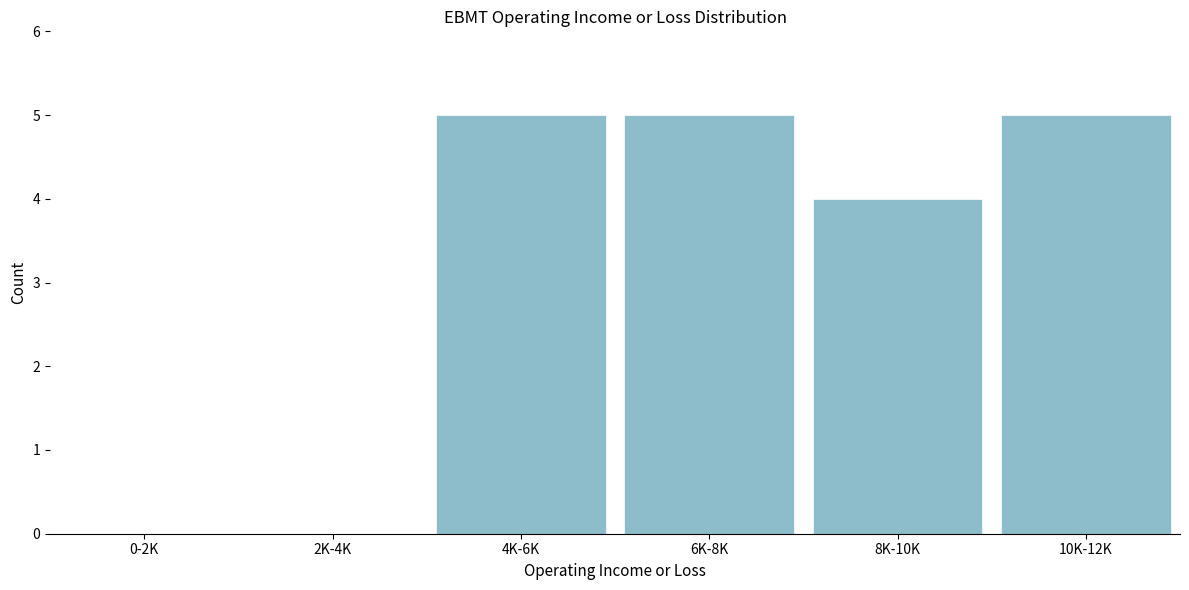

Reading left to right, extract all data points from this chart.

0-2K=0	2K-4K=0	4K-6K=5	6K-8K=5	8K-10K=4	10K-12K=5